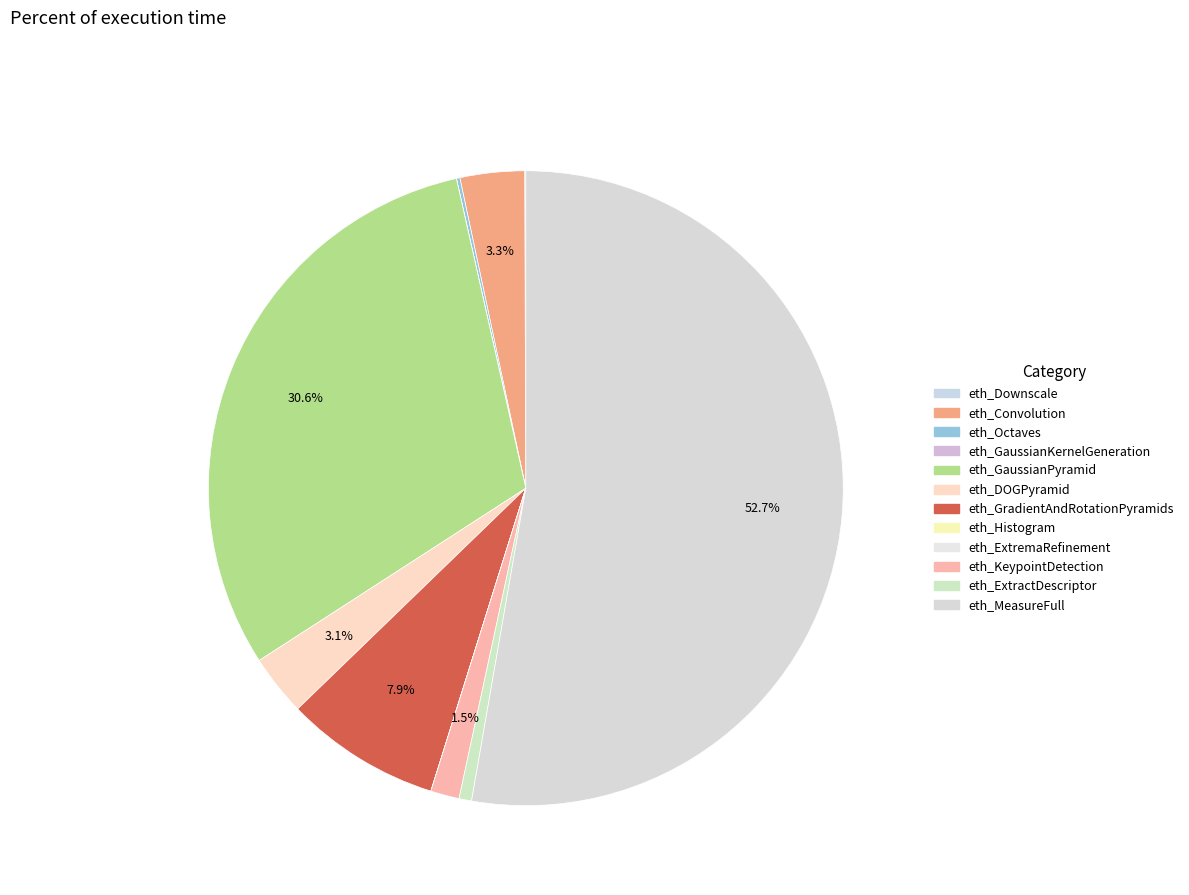

True or false: eth_Downscale accounts for 0% of the total.

True